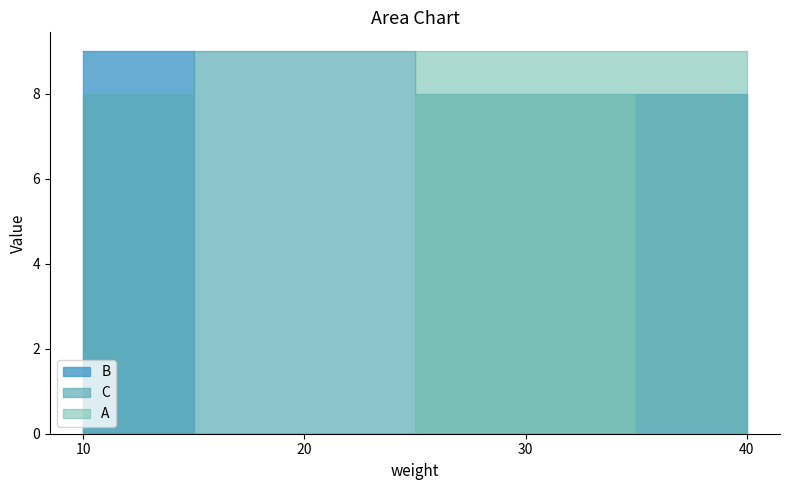

What is the difference between the maximum and second lowest values in the C series?

1